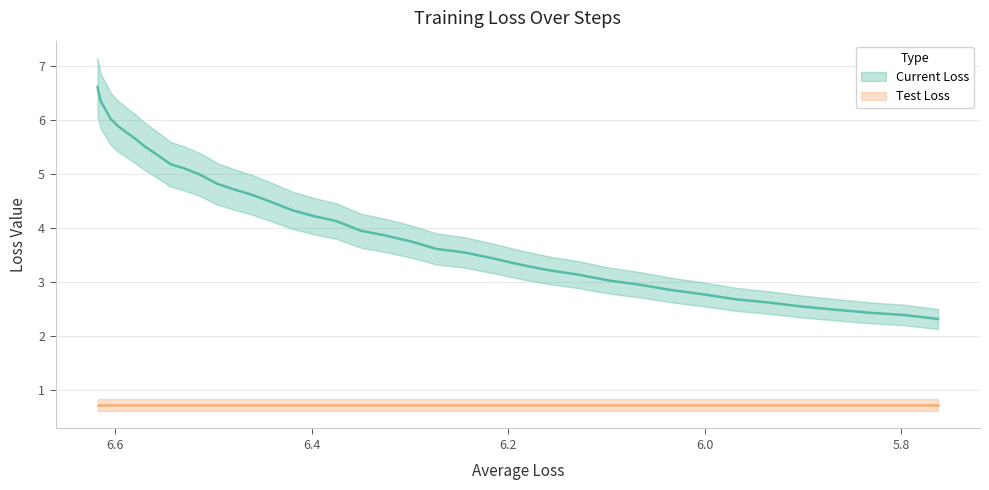

How many data points does each series have?

40